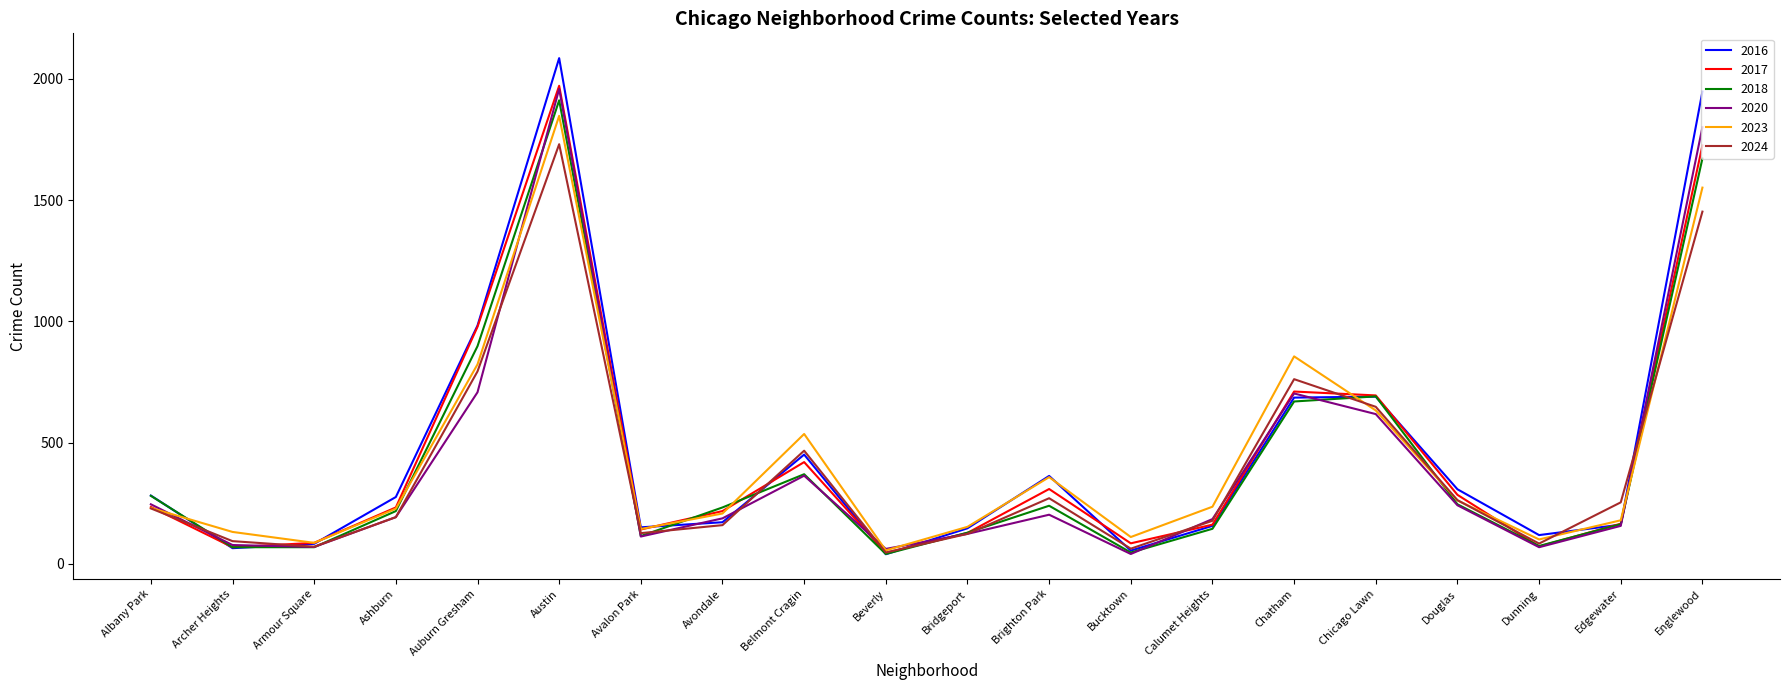

What is the spread (max minus min) of values at Calumet Heights?

91